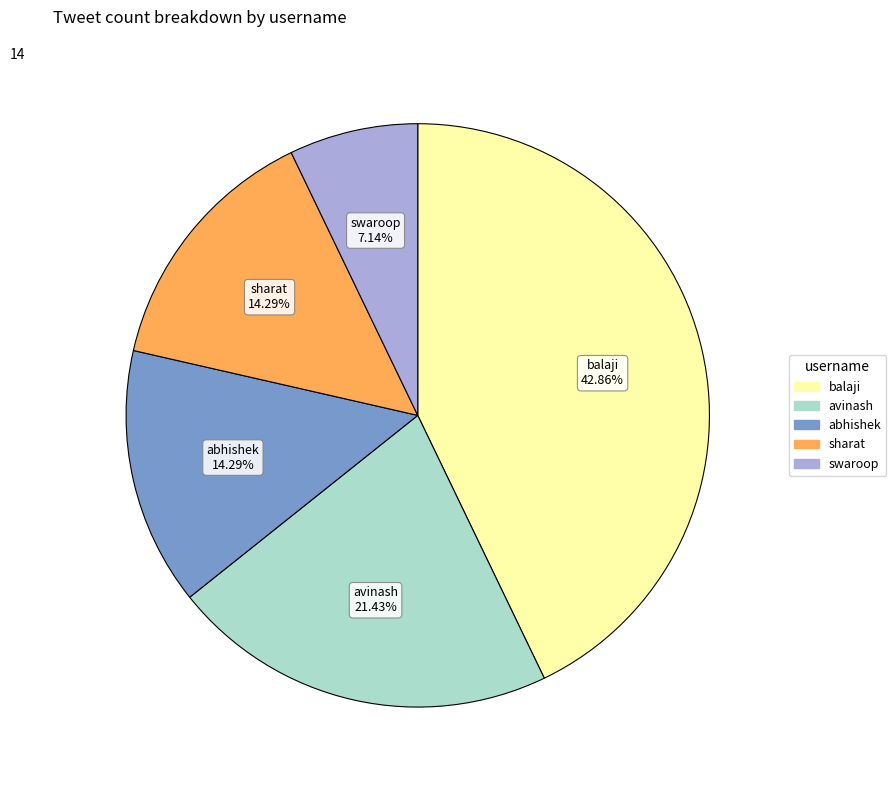

Is there any slice that represents more than half of the pie?

No